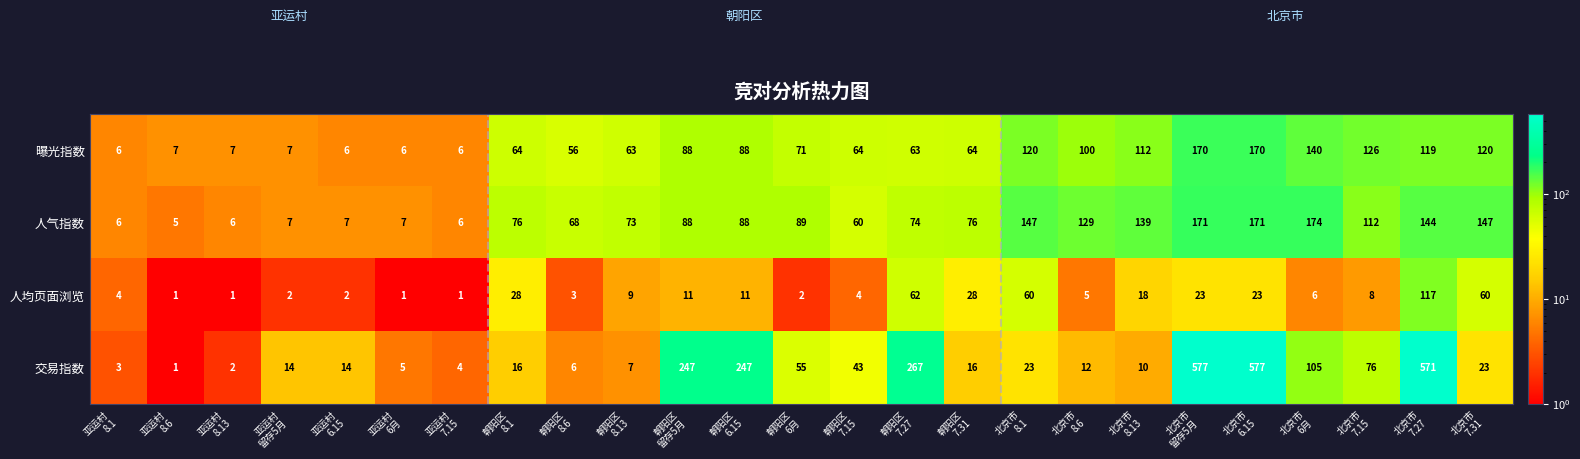

What is the minimum value for 人气指数?

5